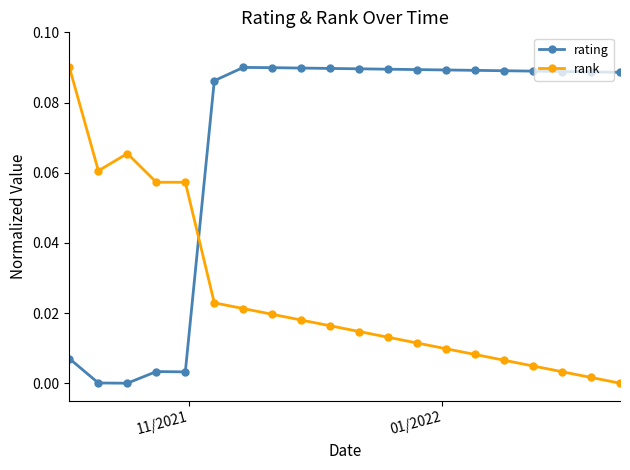

Does the chart display data point markers on the line(s)?

Yes